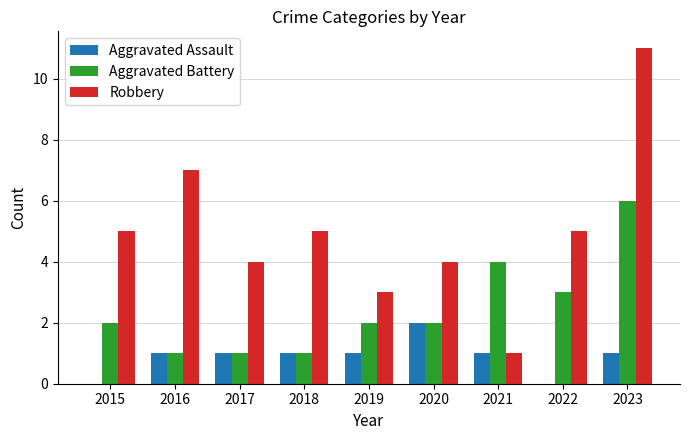

Between 2020 and 2022, which series saw the biggest shift?

Aggravated Assault